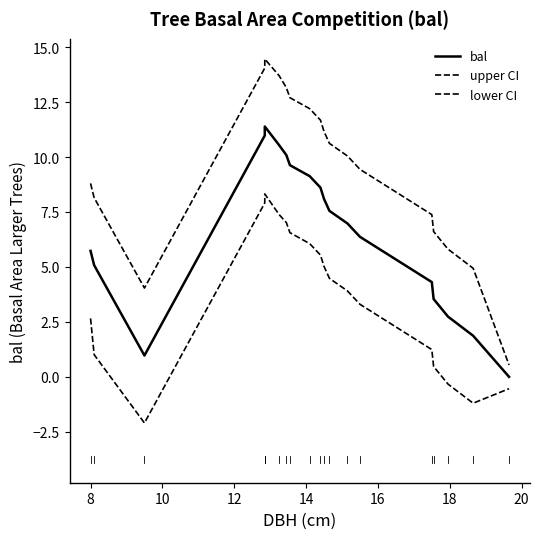

What is the sum of all lower CI values?

66.7